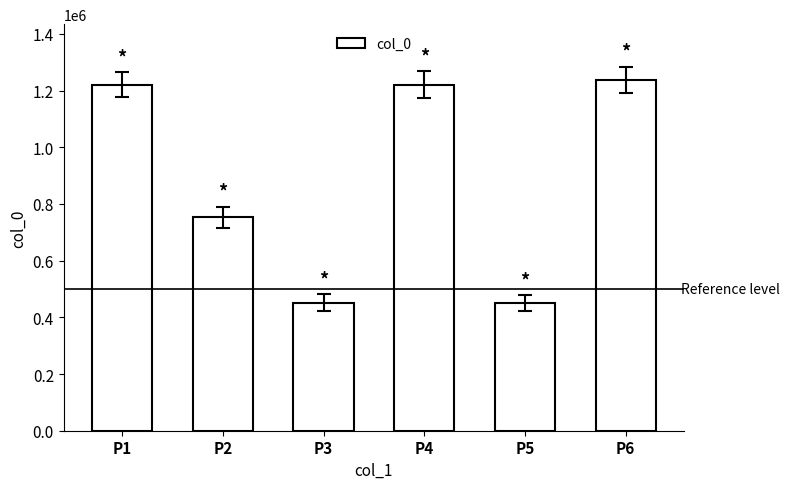

Approximately how many times larger is the value at P3 compared to P6?

0.4